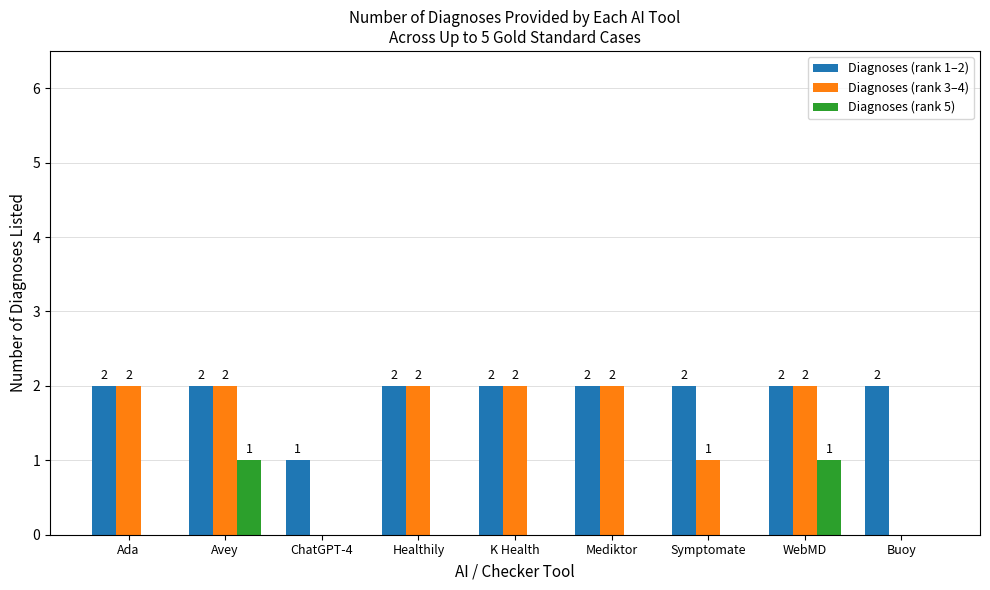

What is the sum of all Diagnoses (rank 1–2) values?

17